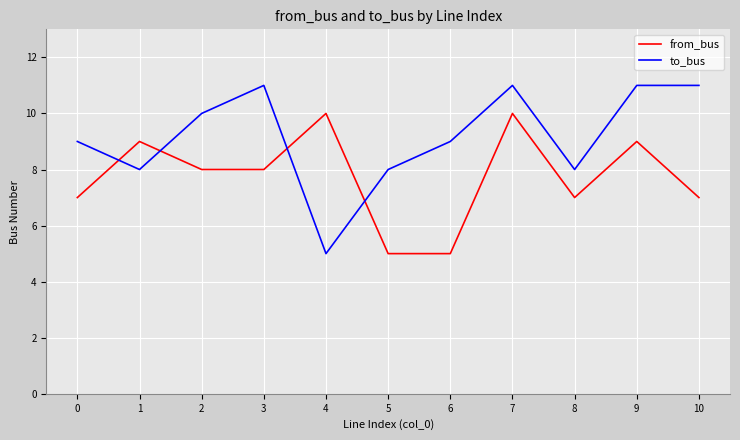

What is the difference between the maximum and minimum values in the to_bus series?

6